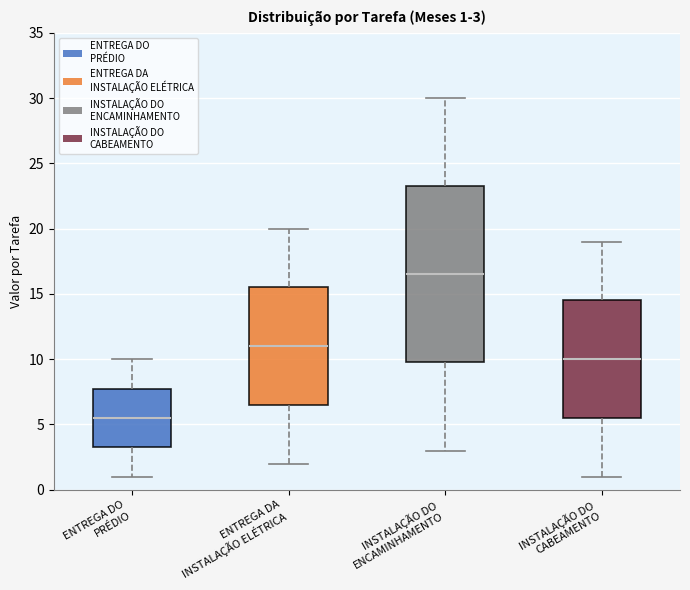

Which box is the tallest, from its lower edge to its upper edge?

INSTALAÇÃO DO ENCAMINHAMENTO